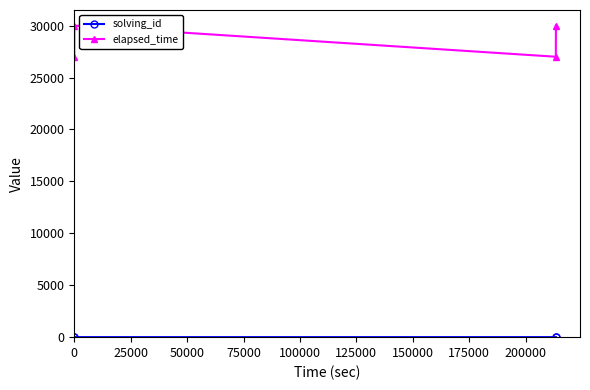

True or false: elapsed_time has more than 1 points higher than both neighbors.

False